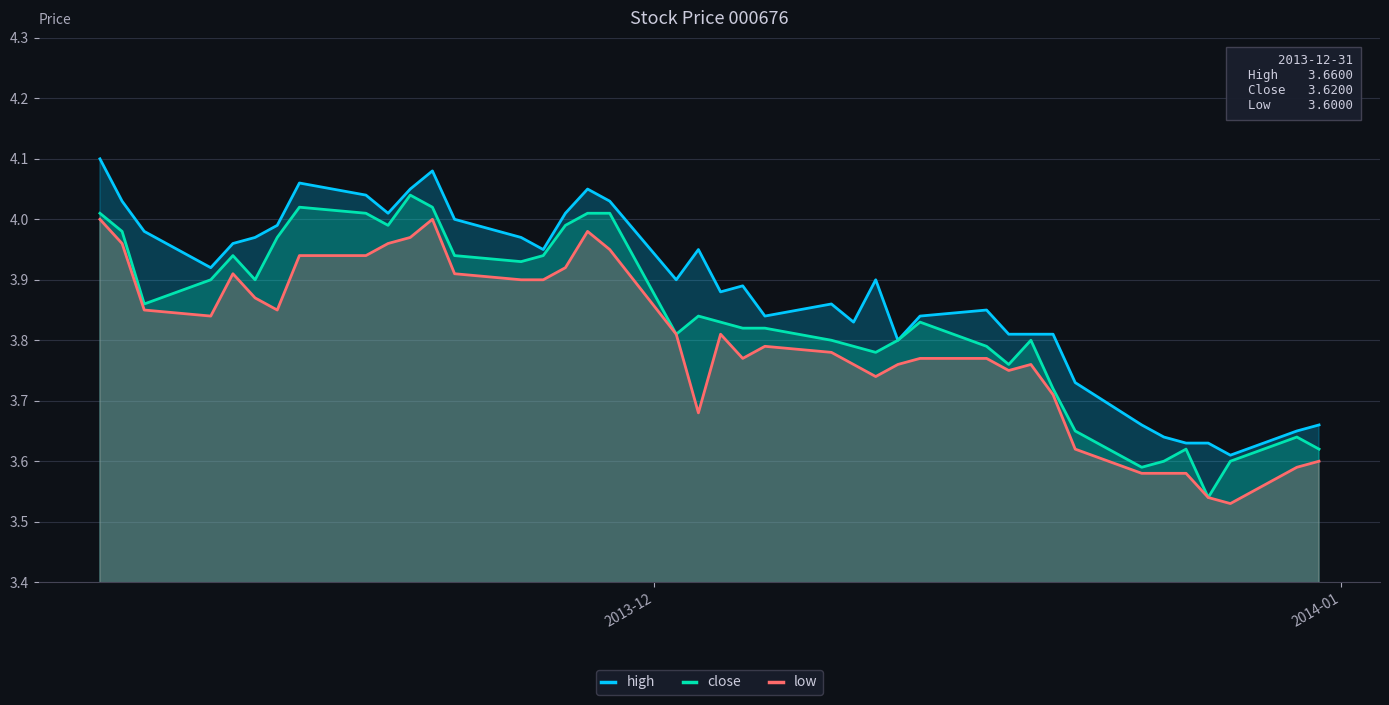

At how many categories does at least one series exceed 3?

40